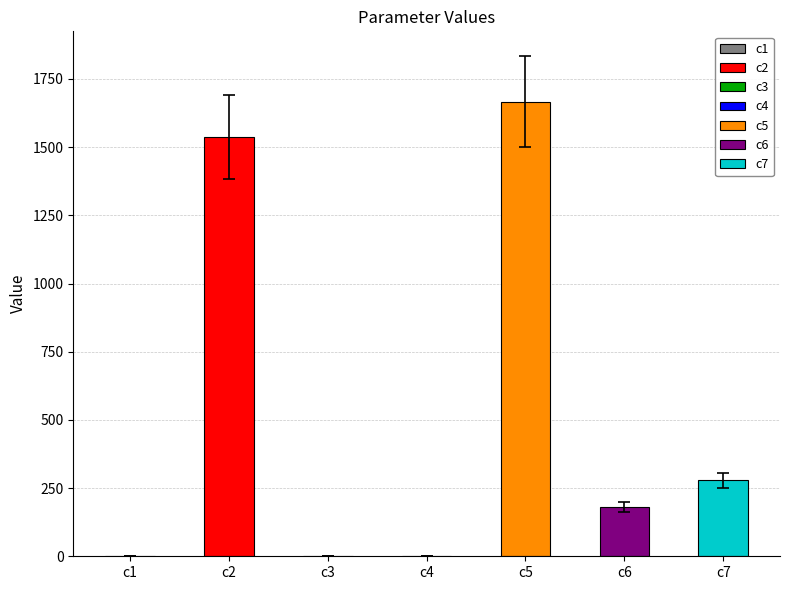

What is the change in value from c2 to c4?

-1537.3